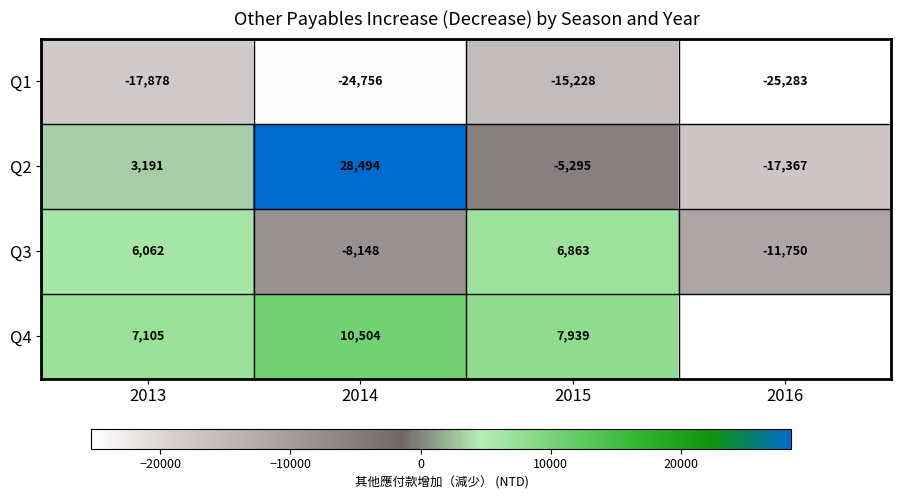

Which series changed the most between 2013 and 2015?

Q2